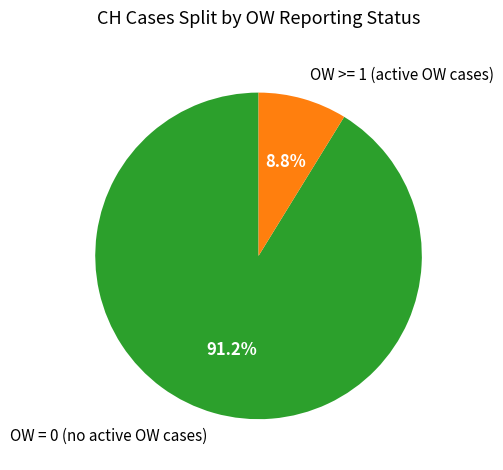

How many segments does this pie chart have?

2